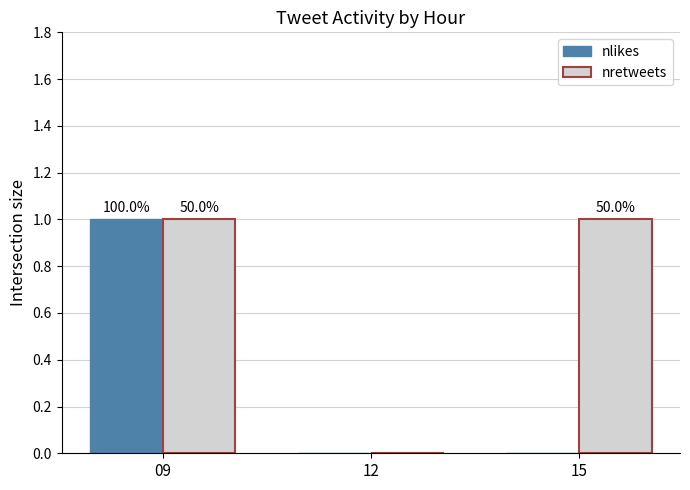

Which category has the highest value across all series?

09